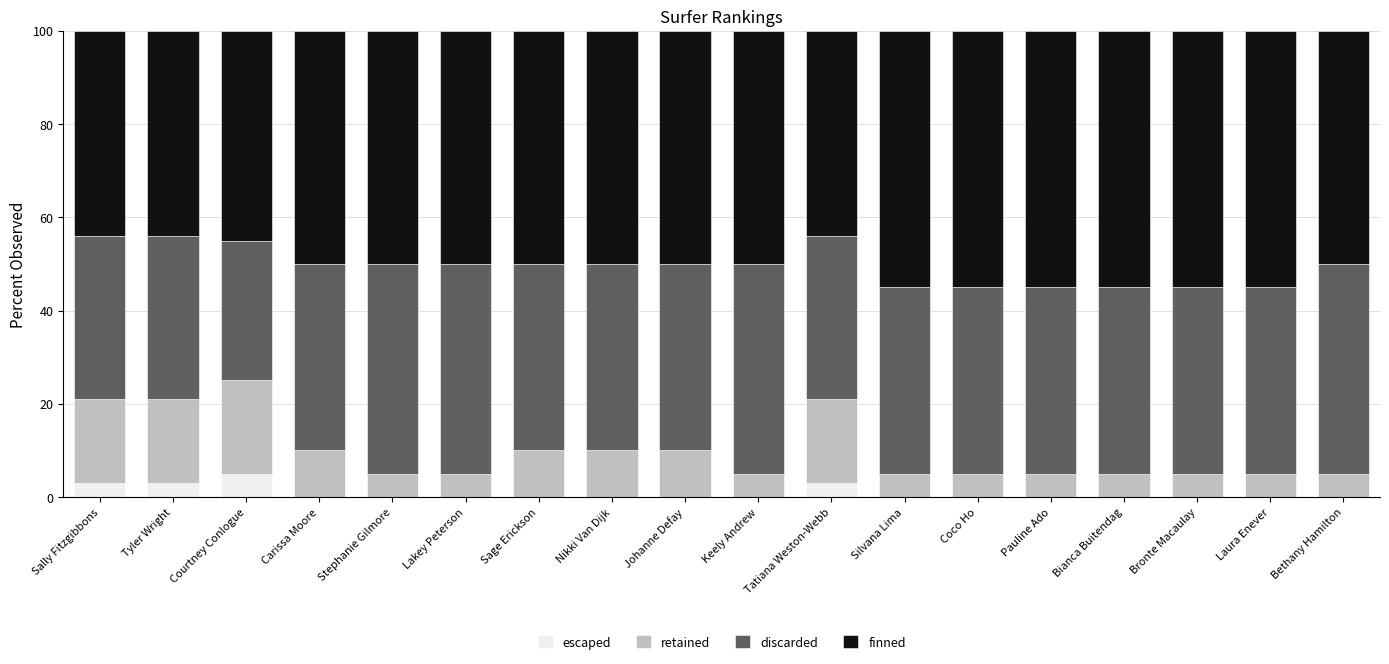

What is the total value across all series at Silvana Lima?

100